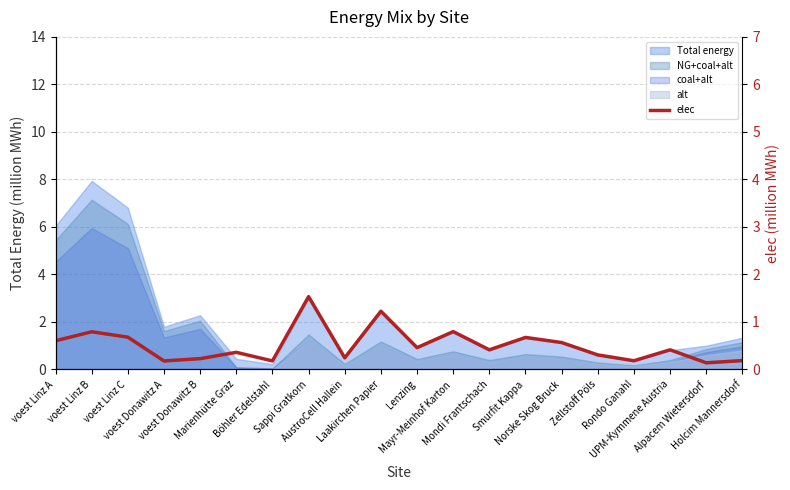

At which label is the value closest to 0?

Alpacem Wietersdorf